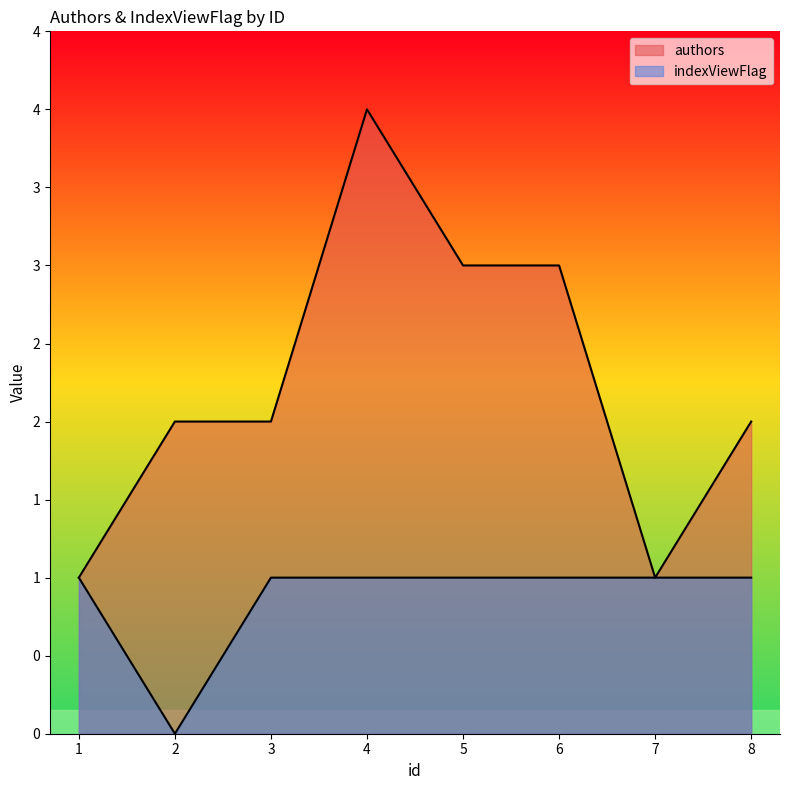

Which series has the widest spread of values?

authors